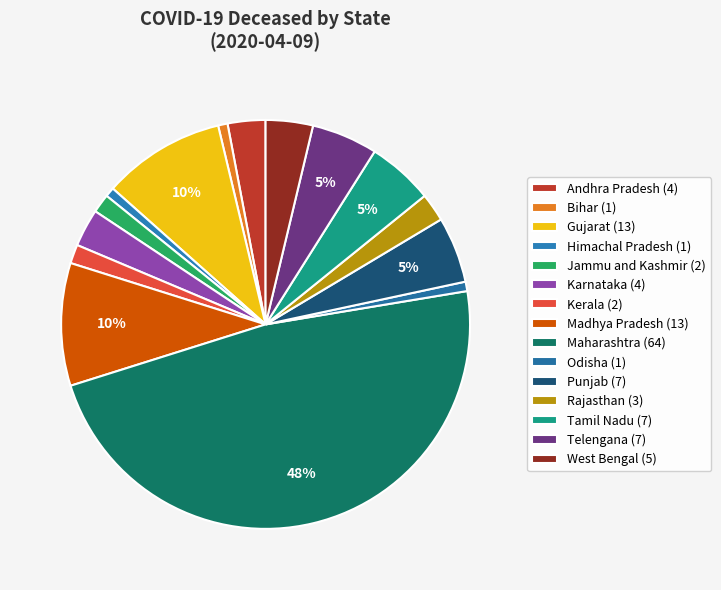

To the nearest percent, what percentage of the pie is Tamil Nadu?

5%